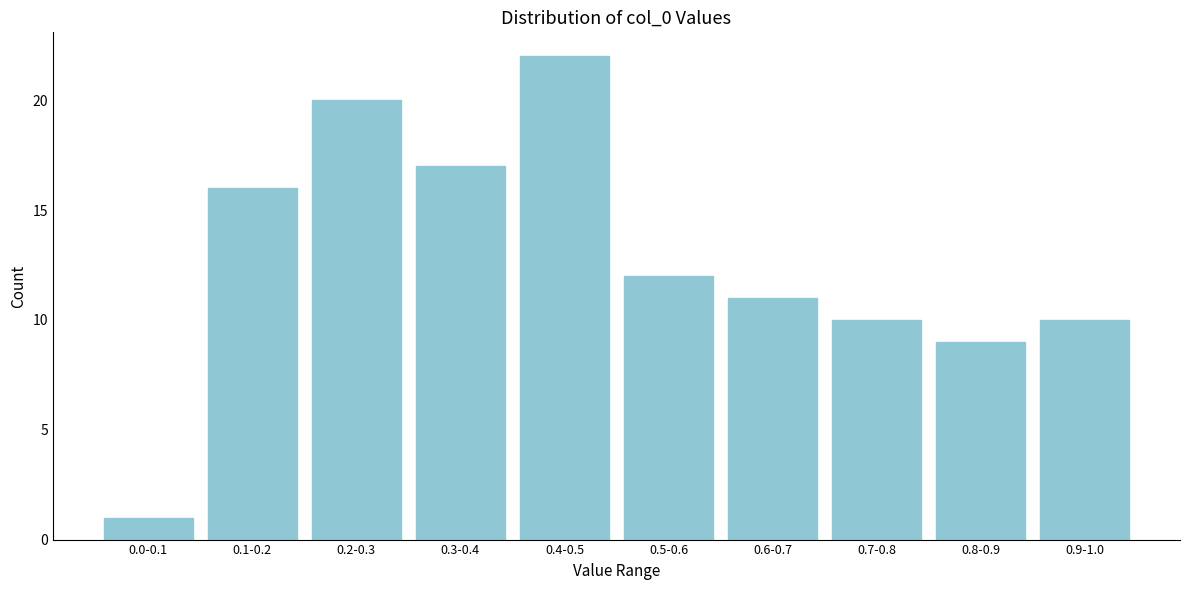

Reading left to right, extract all data points from this chart.

0.0-0.1=1	0.1-0.2=16	0.2-0.3=20	0.3-0.4=17	0.4-0.5=22	0.5-0.6=12	0.6-0.7=11	0.7-0.8=10	0.8-0.9=9	0.9-1.0=10